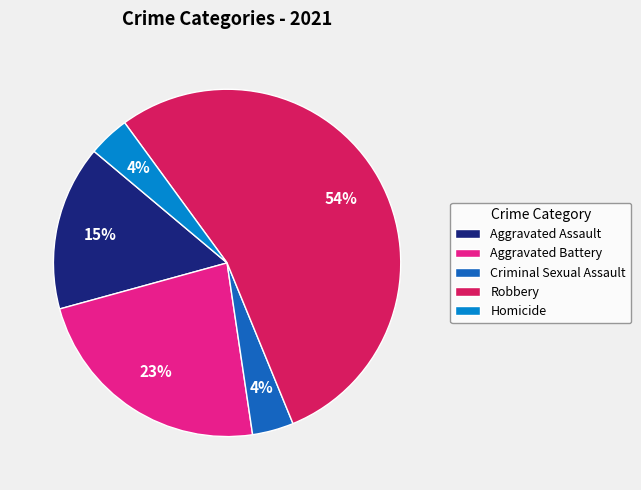

To the nearest percent, what percentage of the pie is Criminal Sexual Assault?

4%